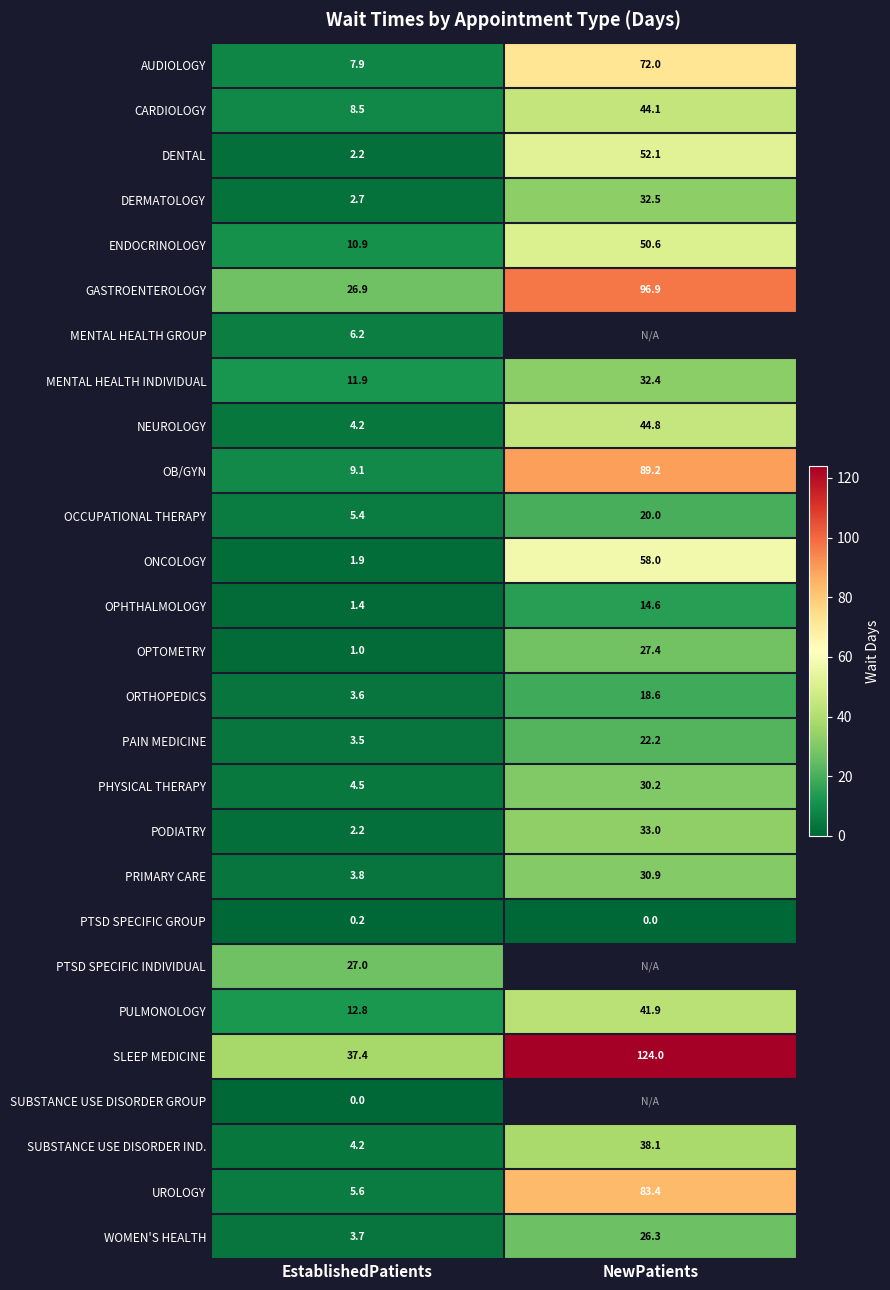

Which category has the lowest value in the OPTOMETRY series?

EstablishedPatients